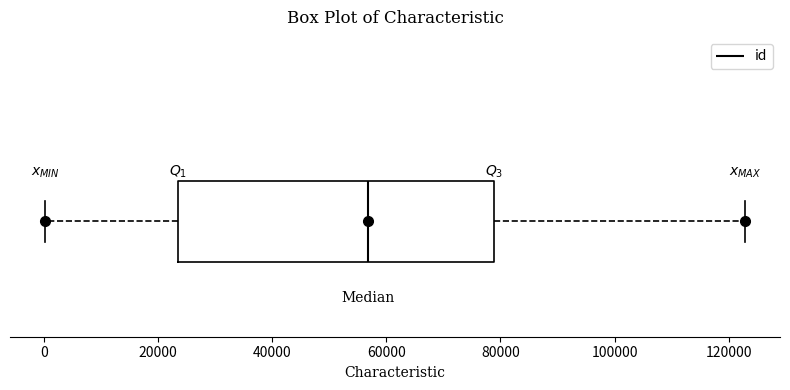

Read this box plot against the x-axis: the position of the median line, the range covered by the box, and the ends of both whiskers. The values are not printed on the chart, so give them approximately, as read against the axis.

median 56000, box 24000 to 78000, whiskers 0 to 122000